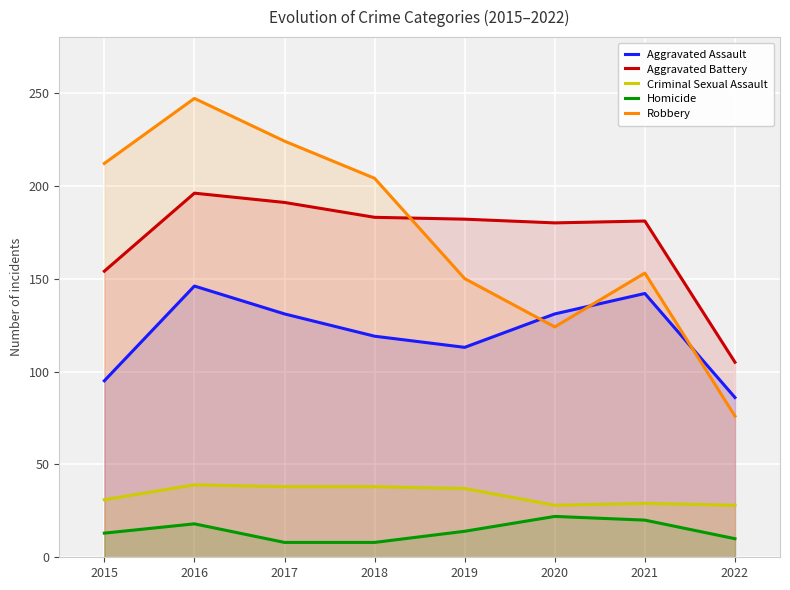

What is the value of the Aggravated Assault point at the 7th from the left?

142